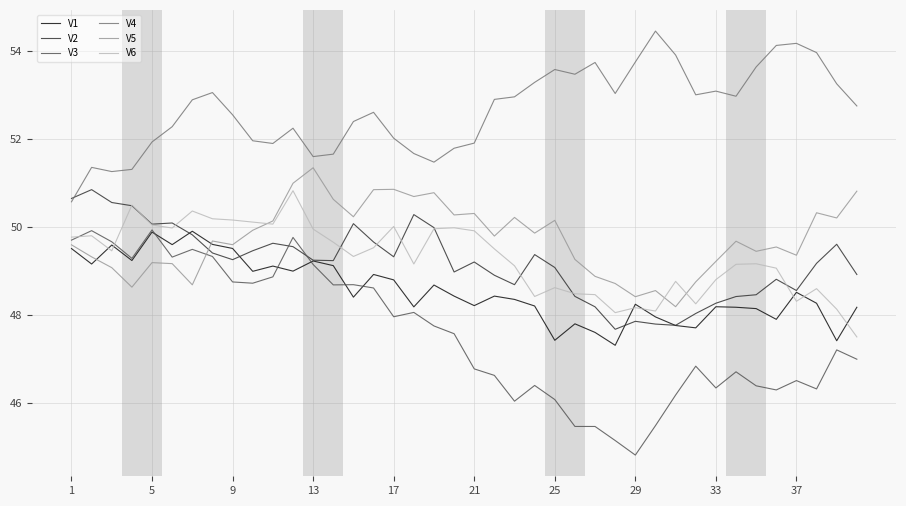

What is the sum of all V4 values?

2106.7